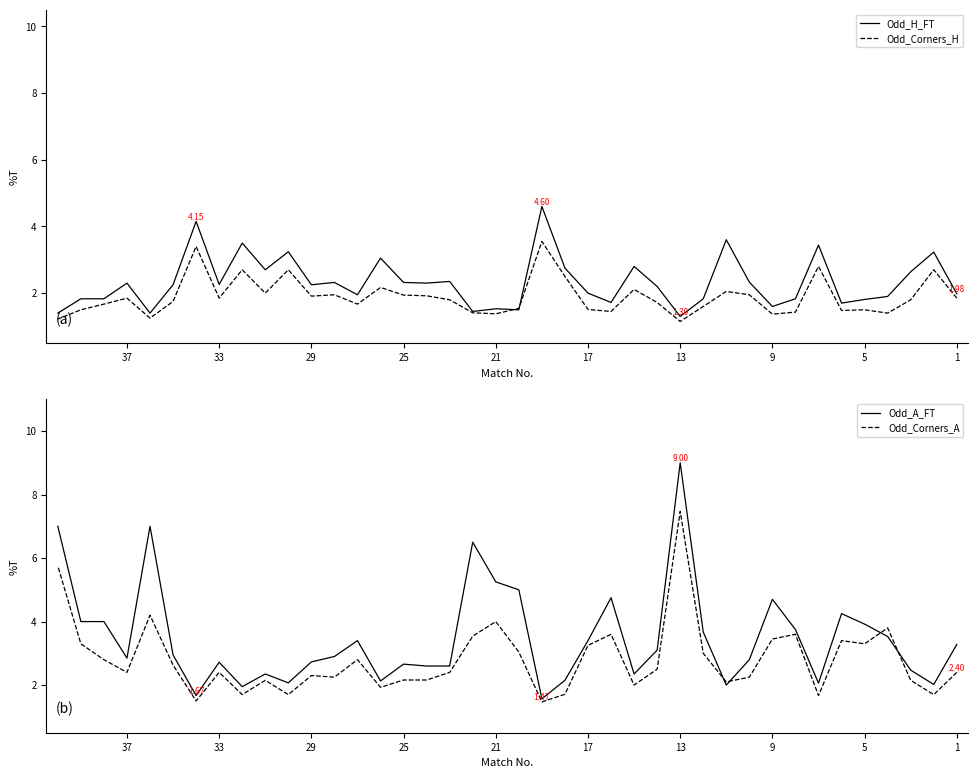

In Odd_Corners_A, how many points are lower than both neighbors (excluding endpoints)?

12